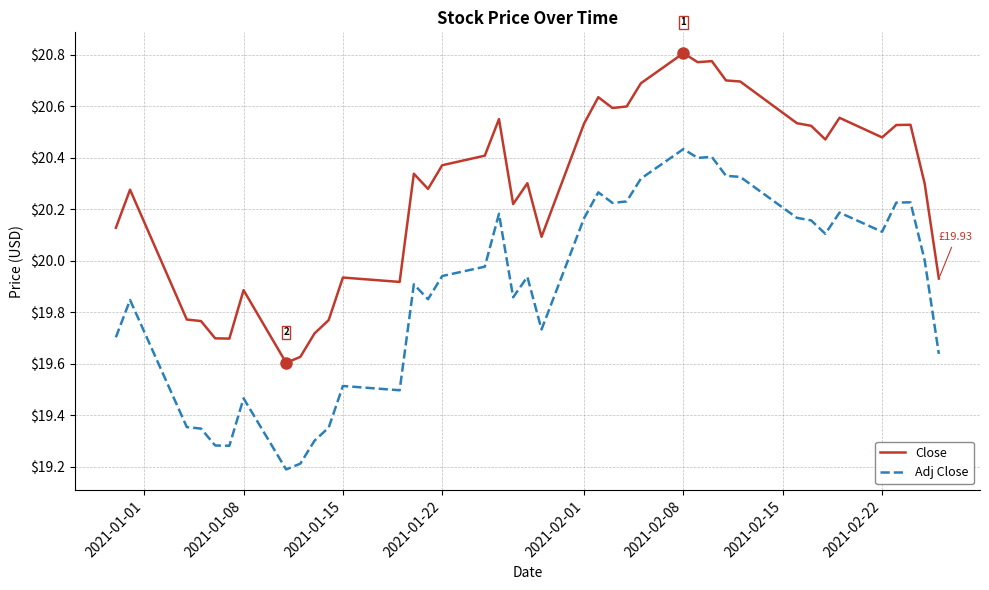

True or false: Close and Adj Close cross at least once.

False